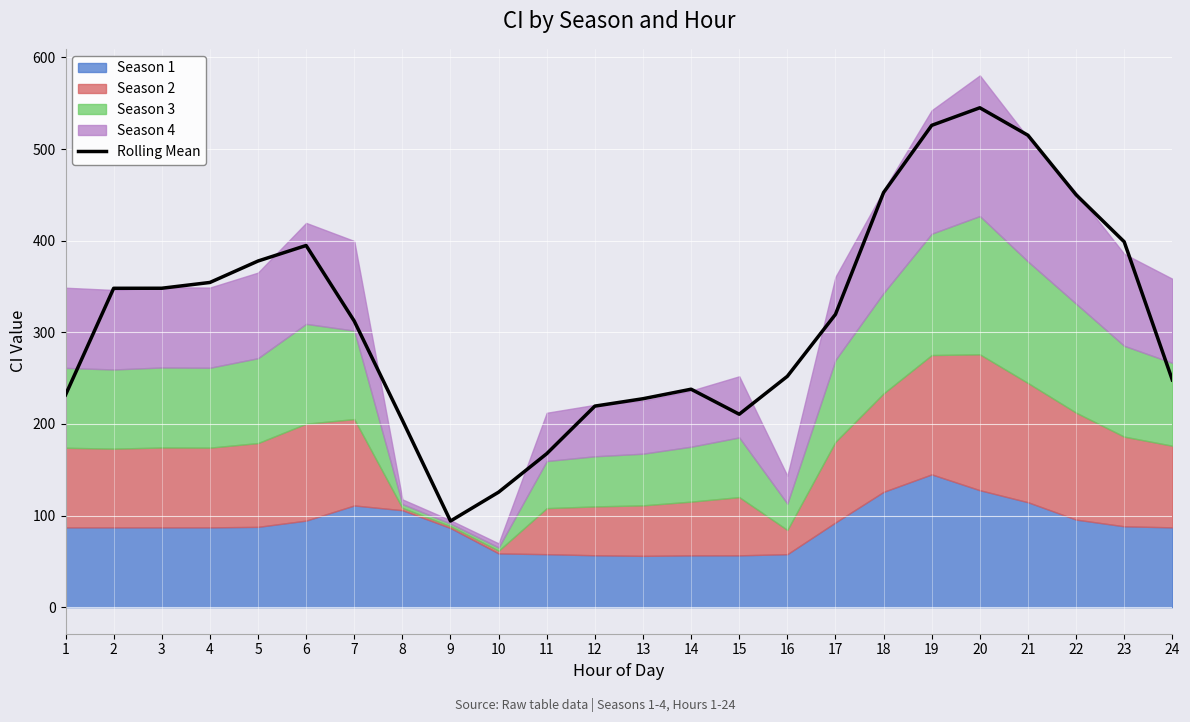

What is the greatest value displayed?

545.0